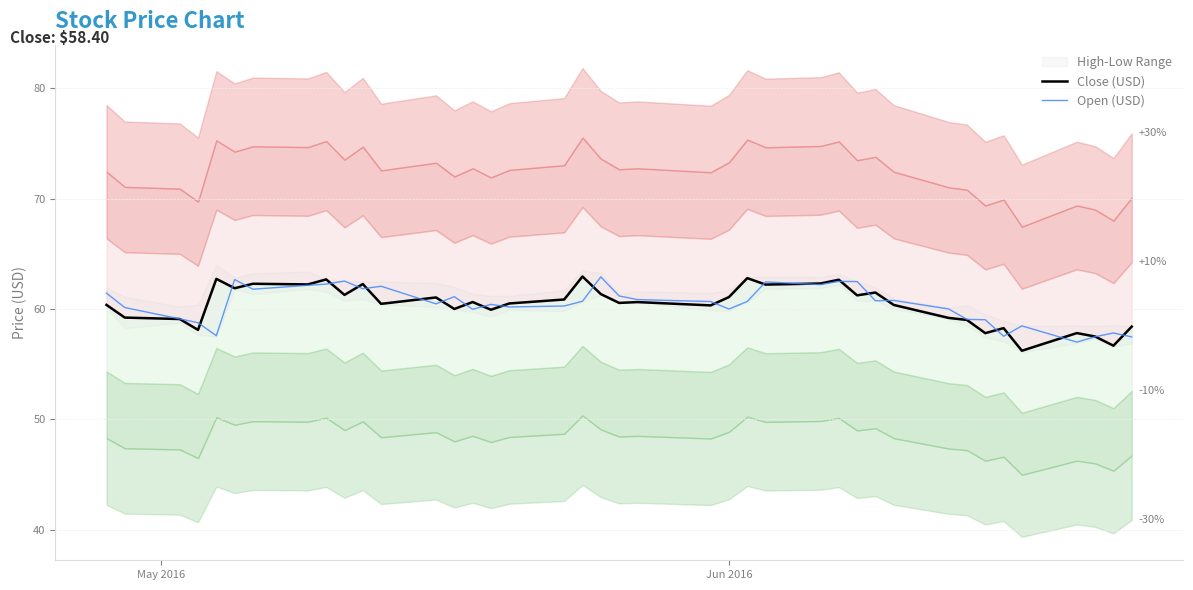

True or false: Open (USD) and Close (USD) intersect in this chart.

True